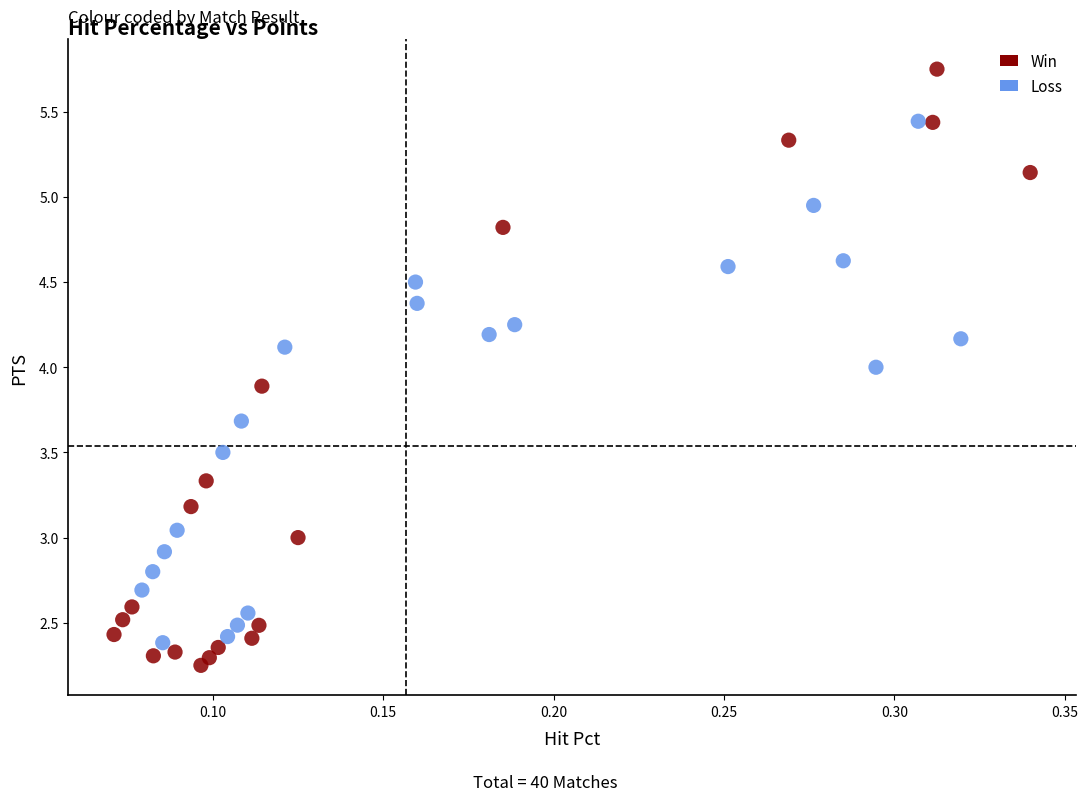

Which series has the widest spread of Y values?

Win